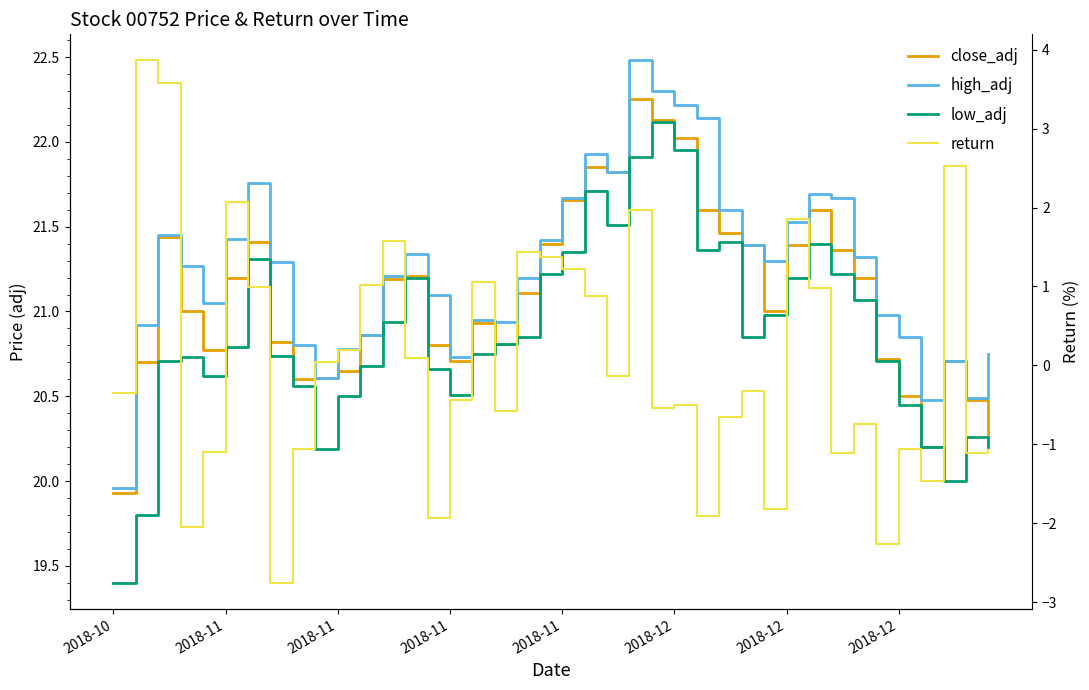

How many values in the close_adj series are below 21?

18